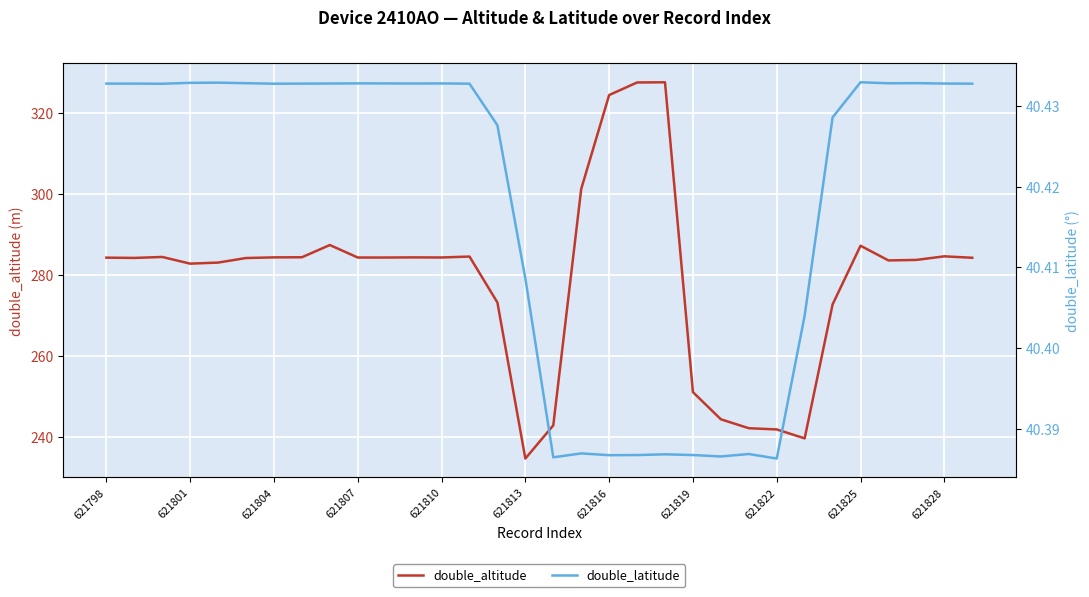

At how many categories does at least one series exceed 83?

32